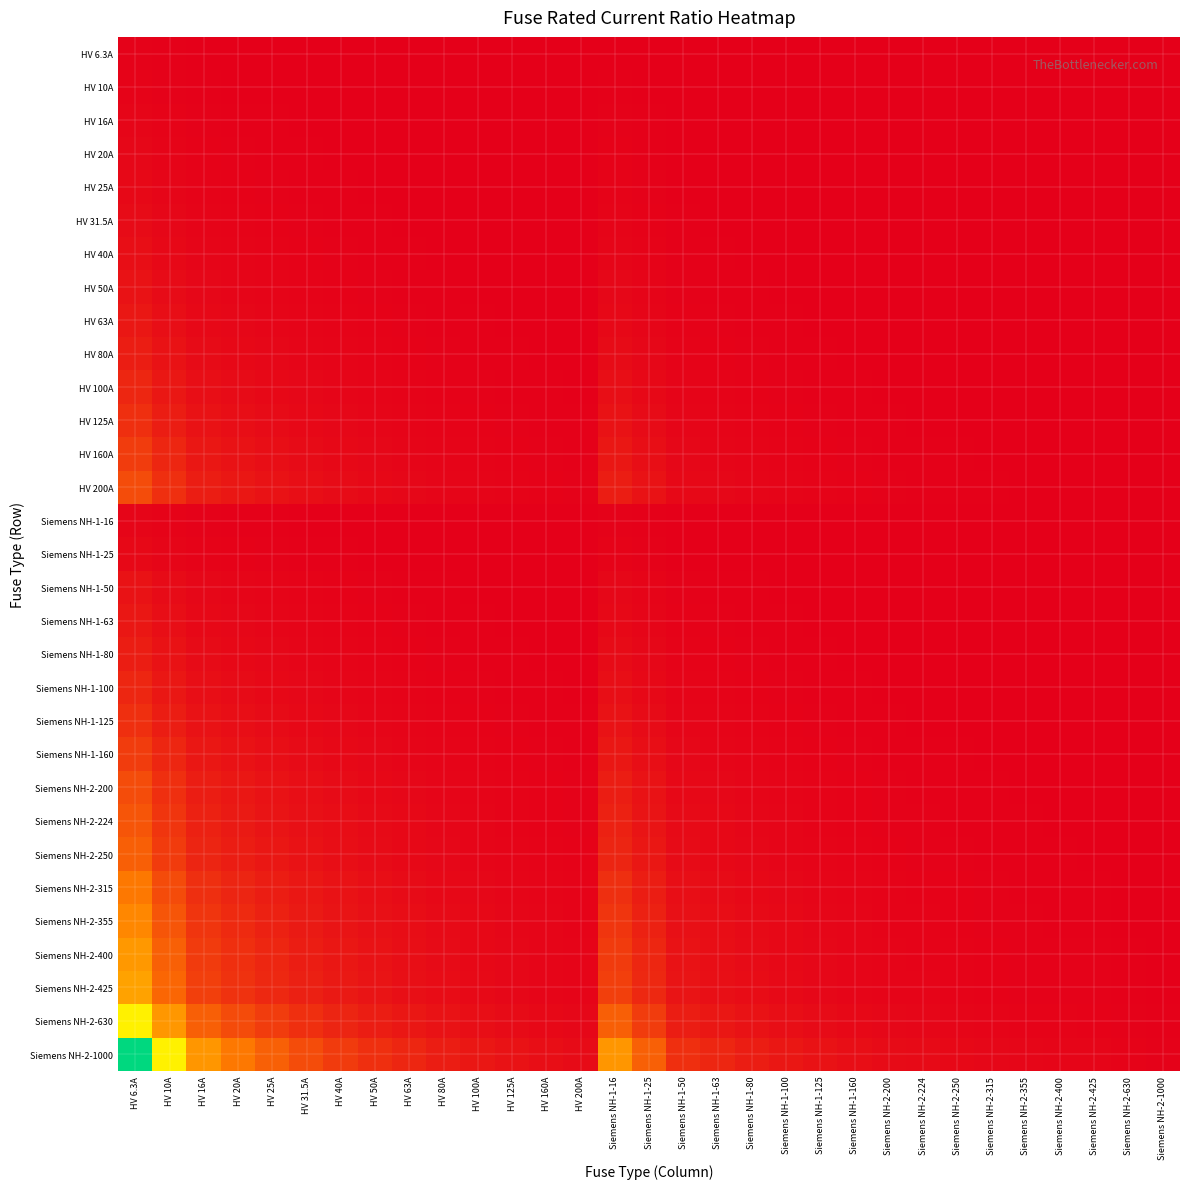

At how many categories does at least one series exceed 137?

1